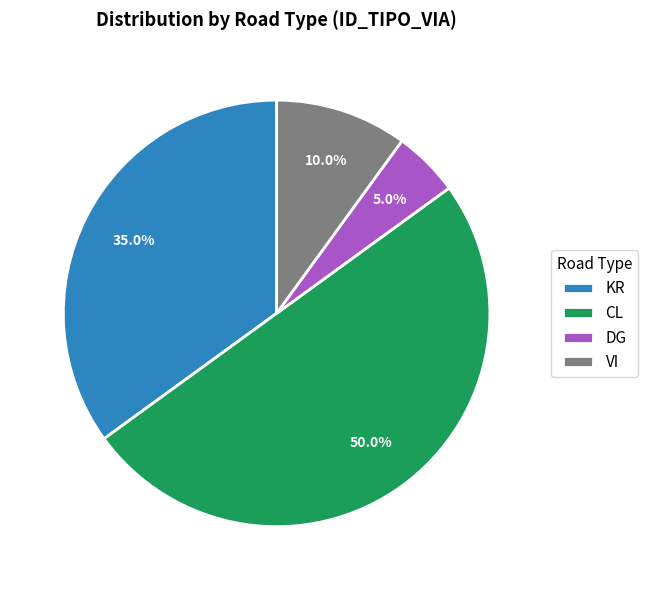

What is the smallest slice in the pie chart?

DG